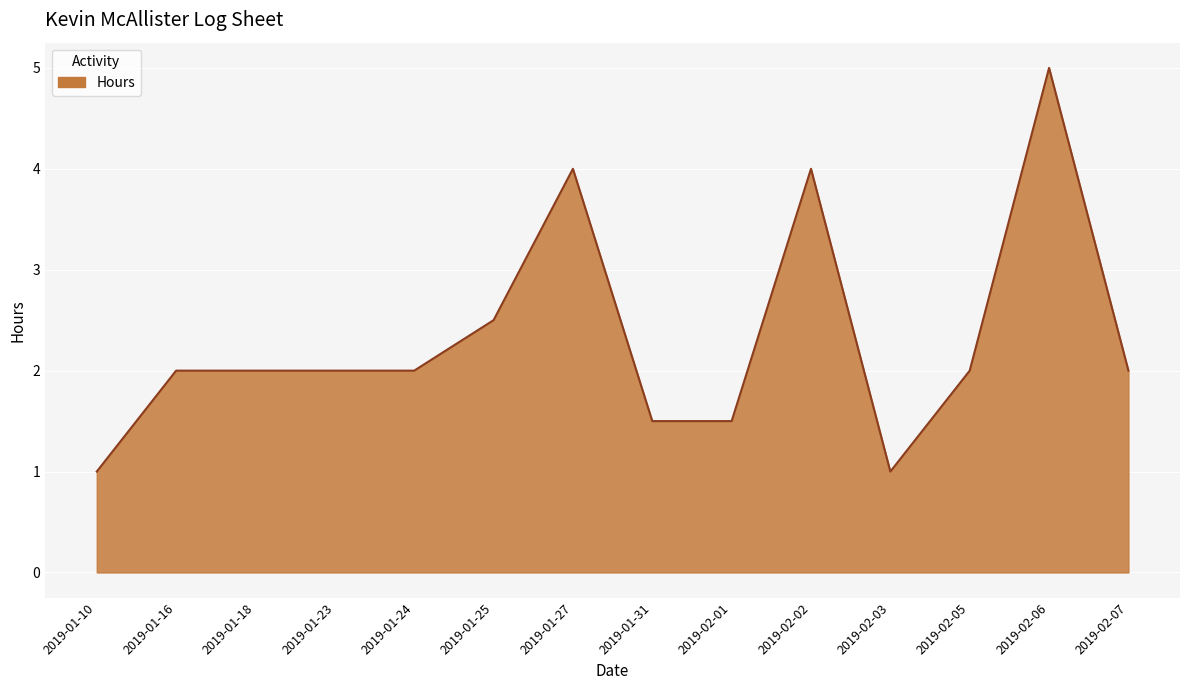

What is the smallest value displayed?

1.0